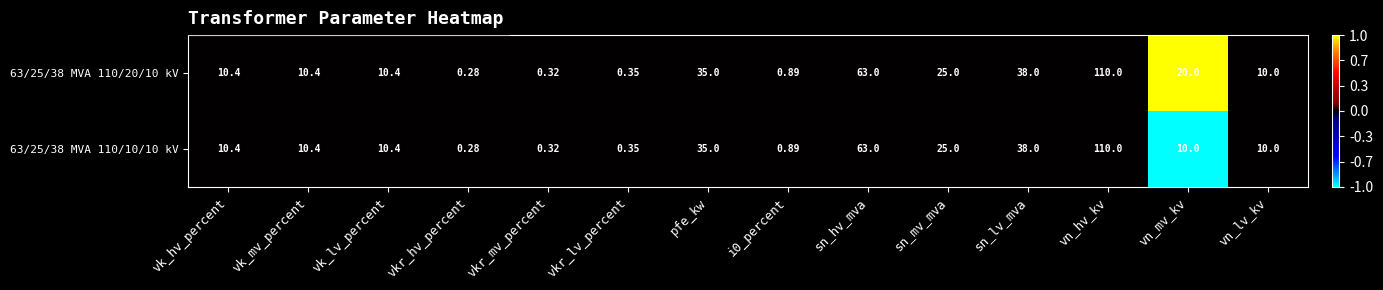

Which category has the highest value in the 63/25/38 MVA 110/10/10 kV series?

vn_hv_kv